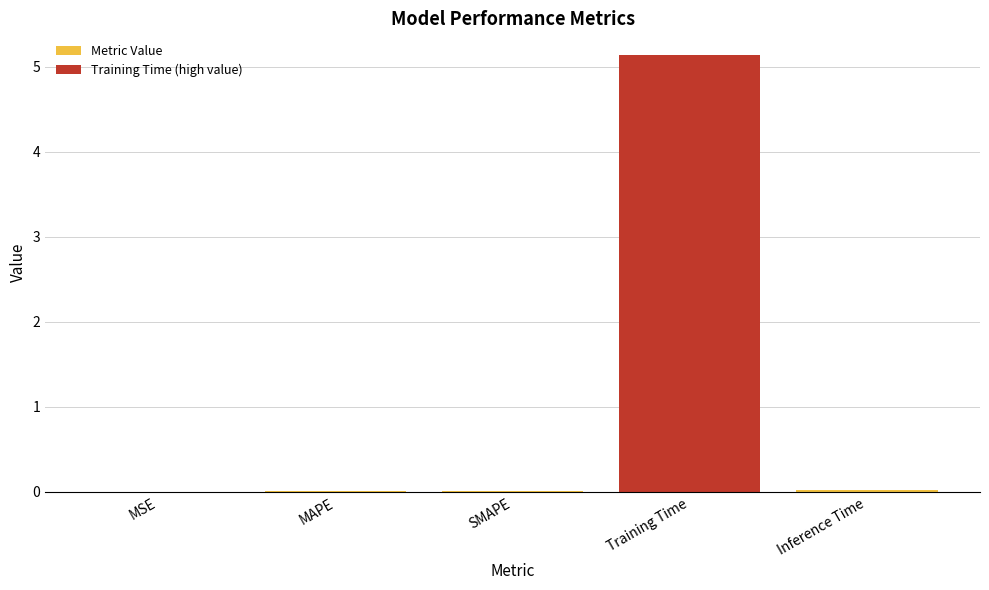

List the labels in order of value, largest first.

Training Time, Inference Time, SMAPE, MAPE, MSE